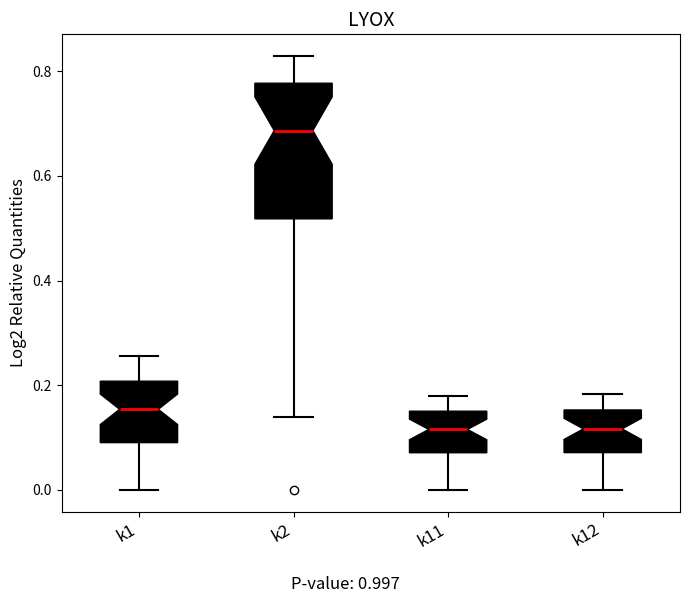

Reading left to right, transcribe this box plot: for each box, give where its median line is, the range the box spans, and where its two whiskers end, as read against the y-axis. The values are not printed on the chart, so give them approximately, as read against the axis.

k1: median 0.16, box 0.10 to 0.20, whiskers 0.00 to 0.26
k2: median 0.68, box 0.52 to 0.78, whiskers 0.14 to 0.82
k11: median 0.12, box 0.08 to 0.16, whiskers 0.00 to 0.18
k12: median 0.12, box 0.08 to 0.16, whiskers 0.00 to 0.18